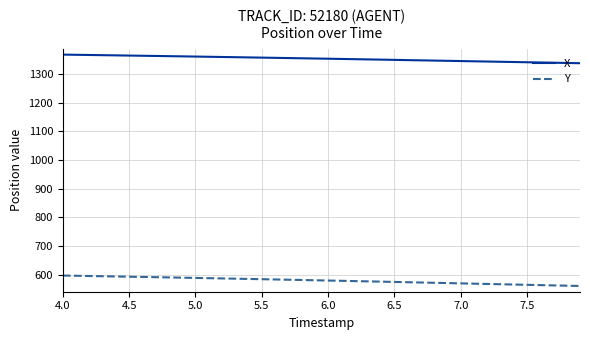

Which series has the largest total across all categories?

X